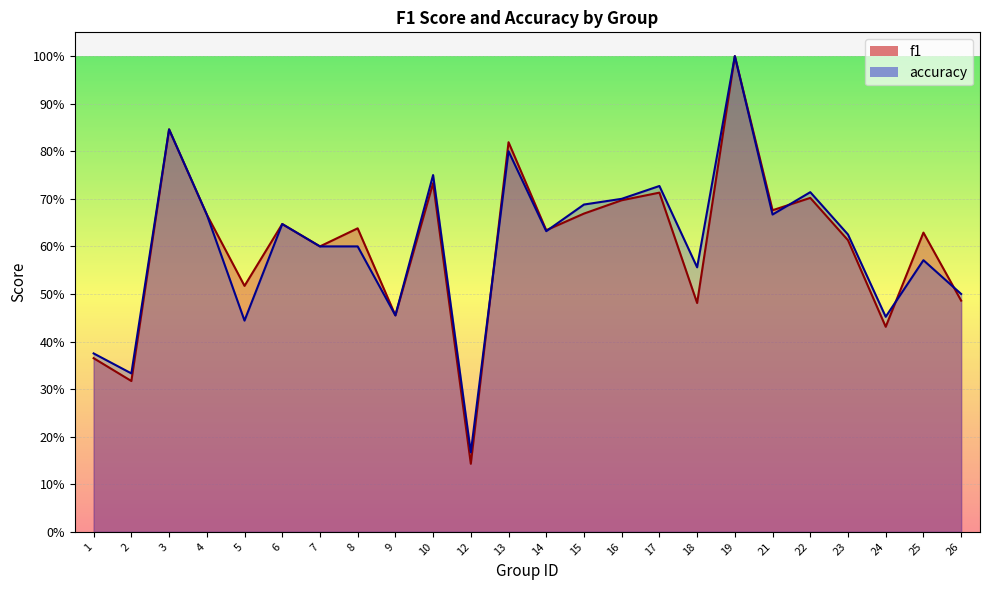

What is the difference between the f1 values at 25 and 22?

0.1